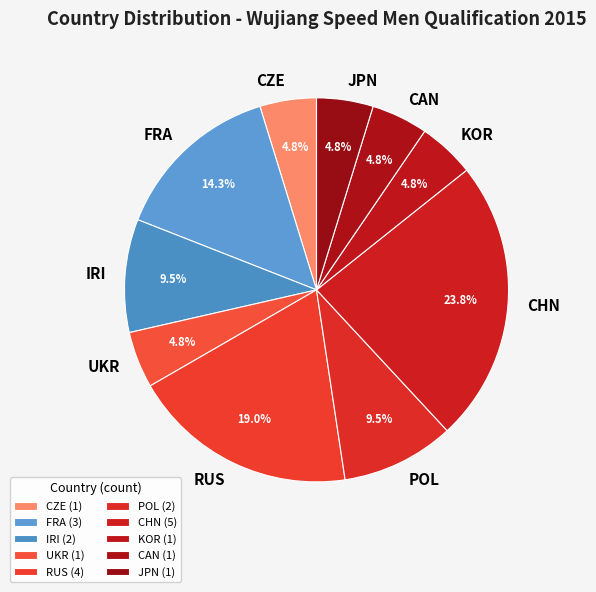

To the nearest percent, what is the difference between the largest and smallest slice percentages?

19%